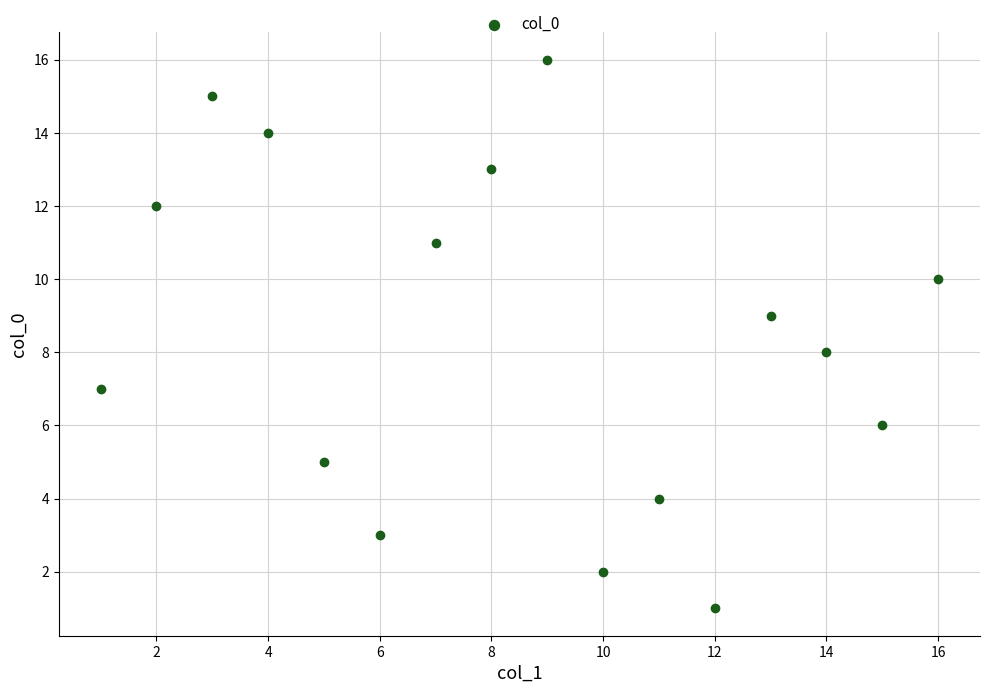

What is the range of X values (max minus min)?

15